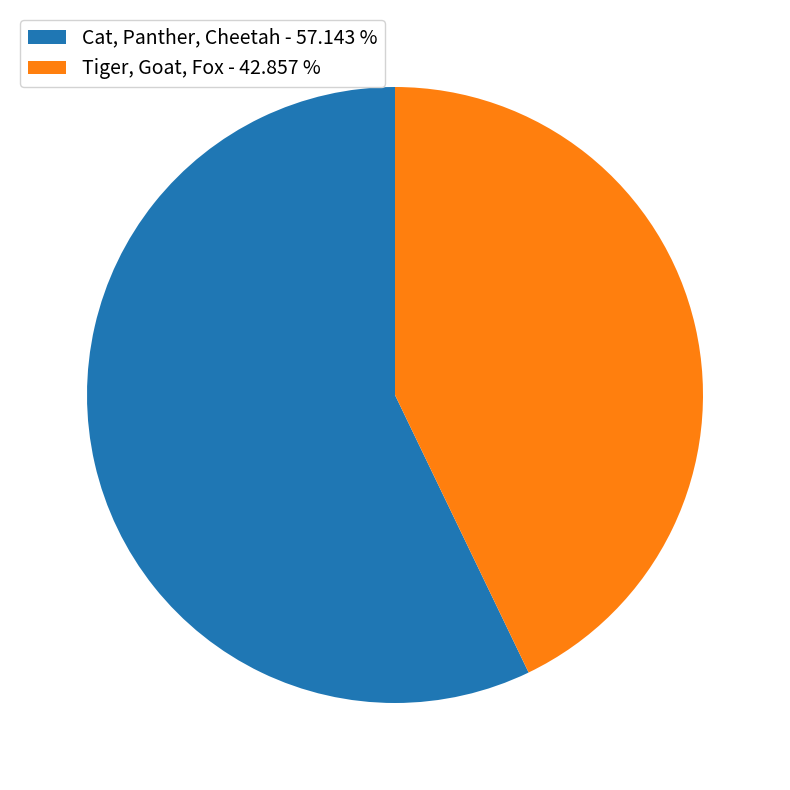

Rank the categories by value from lowest to highest.

Tiger, Goat, Fox - 42.857 %, Cat, Panther, Cheetah - 57.143 %